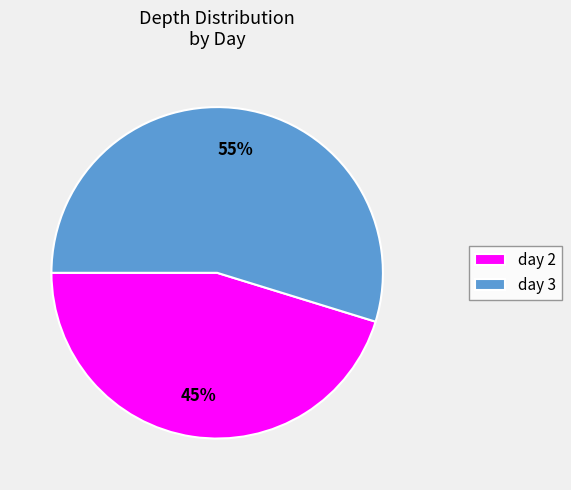

To the nearest percent, what is the difference between the day 2 and day 3 slice percentages?

10%